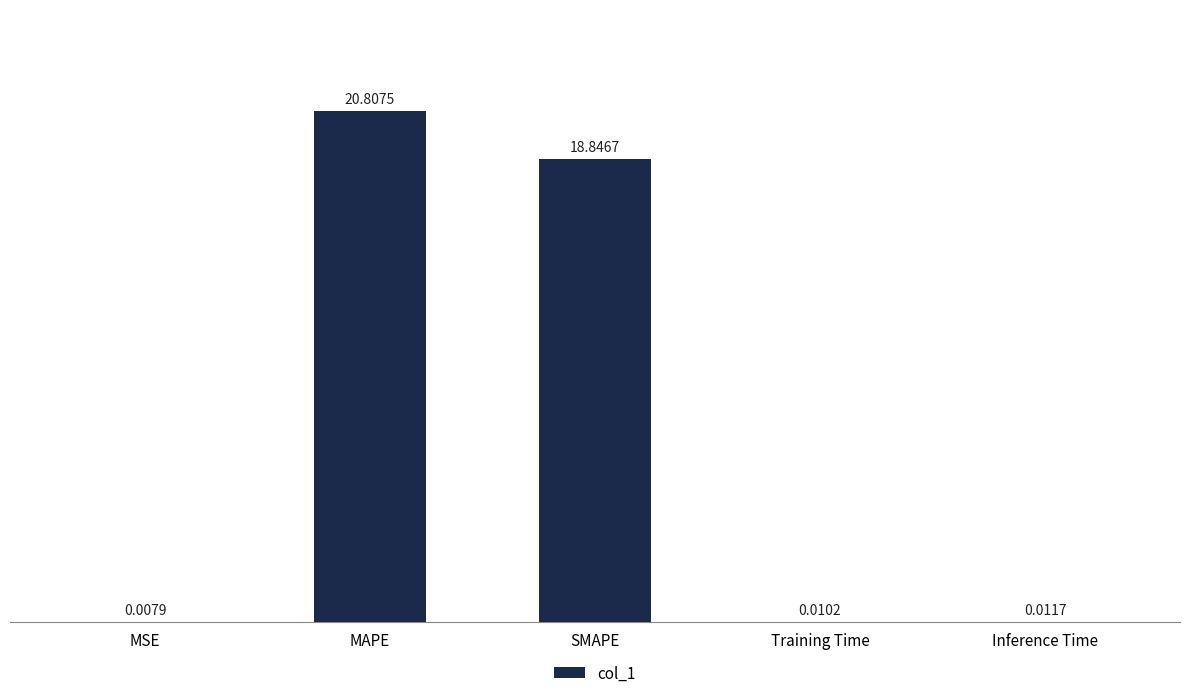

True or false: the data shows 20.8 at MAPE.

True